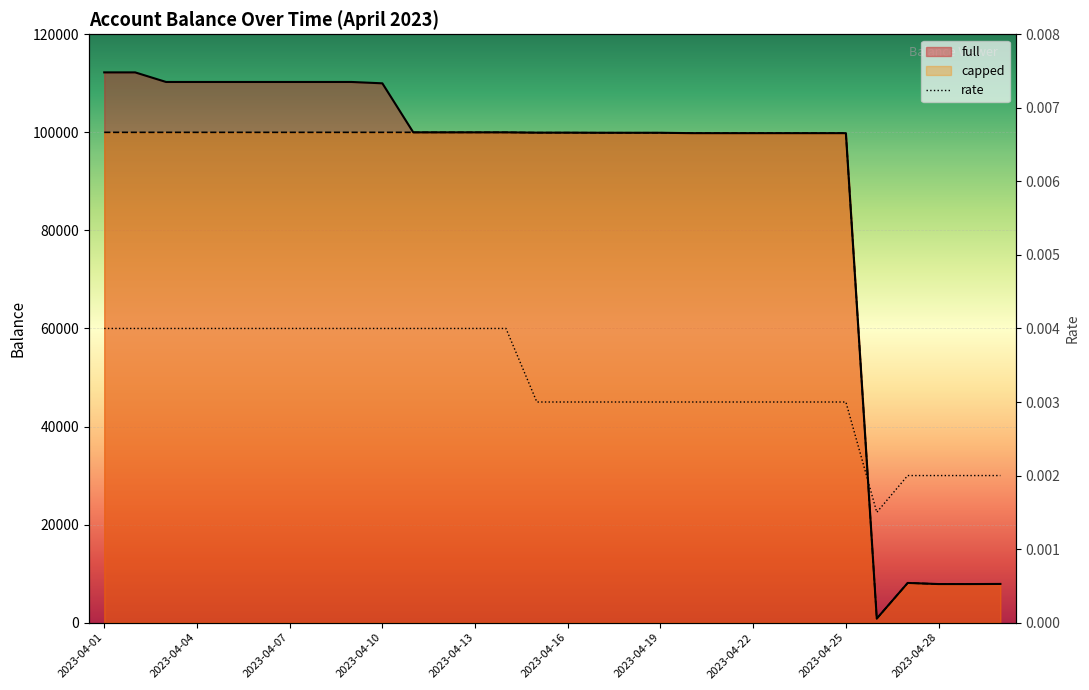

Between 2023-04-28 and 26, which series saw the biggest shift?

full_line